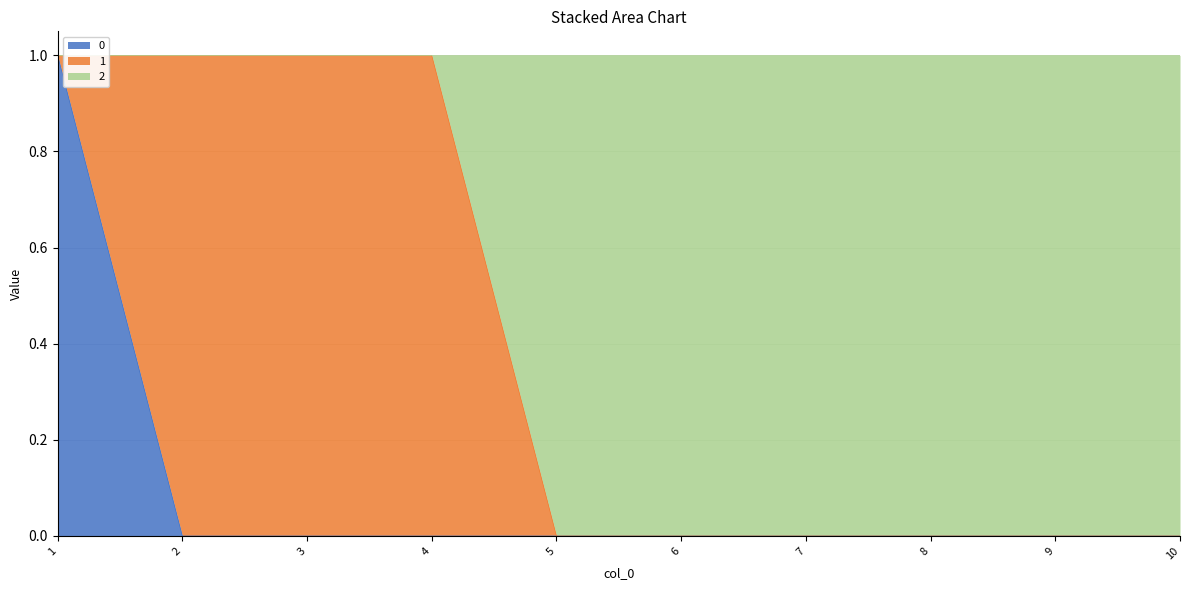

True or false: 0 and 2 cross at least once.

False